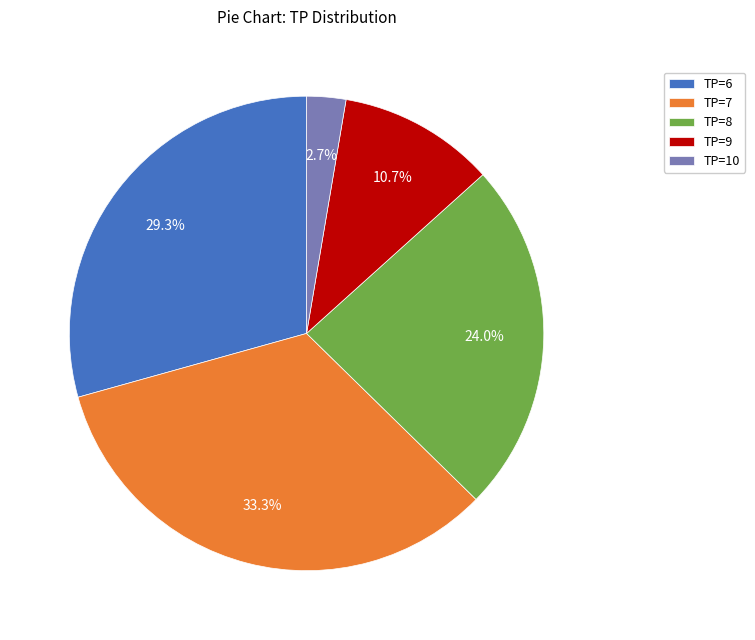

The TP=7 slice represents 33% of the pie. True or false?

True